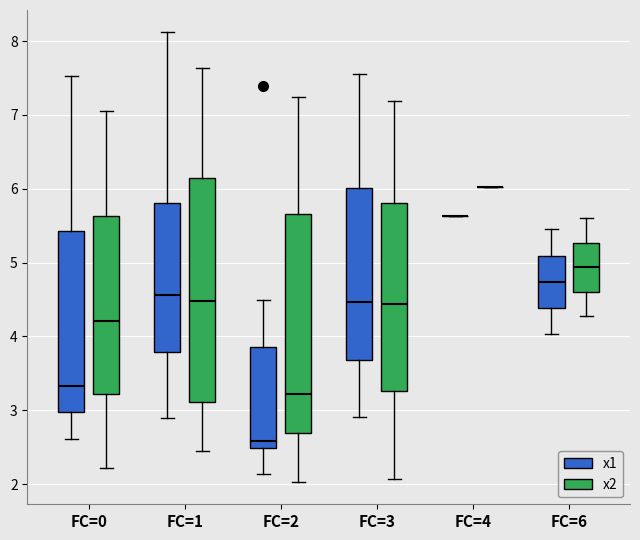

Reading left to right, read every box against the y-axis: the position of its median line, the range the box covers, and the ends of its whiskers. The values are not printed on the chart, so give them approximately, as read against the axis.

FC=0 (x1): median 3.3, box 3.0 to 5.4, whiskers 2.6 to 7.5
FC=0 (x2): median 4.2, box 3.2 to 5.6, whiskers 2.2 to 7.1
FC=1 (x1): median 4.6, box 3.8 to 5.8, whiskers 2.9 to 8.1
FC=1 (x2): median 4.5, box 3.1 to 6.1, whiskers 2.4 to 7.6
FC=2 (x1): median 2.6, box 2.5 to 3.9, whiskers 2.1 to 4.5
FC=2 (x2): median 3.2, box 2.7 to 5.7, whiskers 2.0 to 7.2
FC=3 (x1): median 4.5, box 3.7 to 6.0, whiskers 2.9 to 7.6
FC=3 (x2): median 4.4, box 3.3 to 5.8, whiskers 2.1 to 7.2
FC=4 (x1): box collapsed to a line at 5.6, whiskers 5.6 to 5.6
FC=4 (x2): box collapsed to a line at 6.0, whiskers 6.0 to 6.0
FC=6 (x1): median 4.7, box 4.4 to 5.1, whiskers 4.0 to 5.4
FC=6 (x2): median 4.9, box 4.6 to 5.3, whiskers 4.3 to 5.6